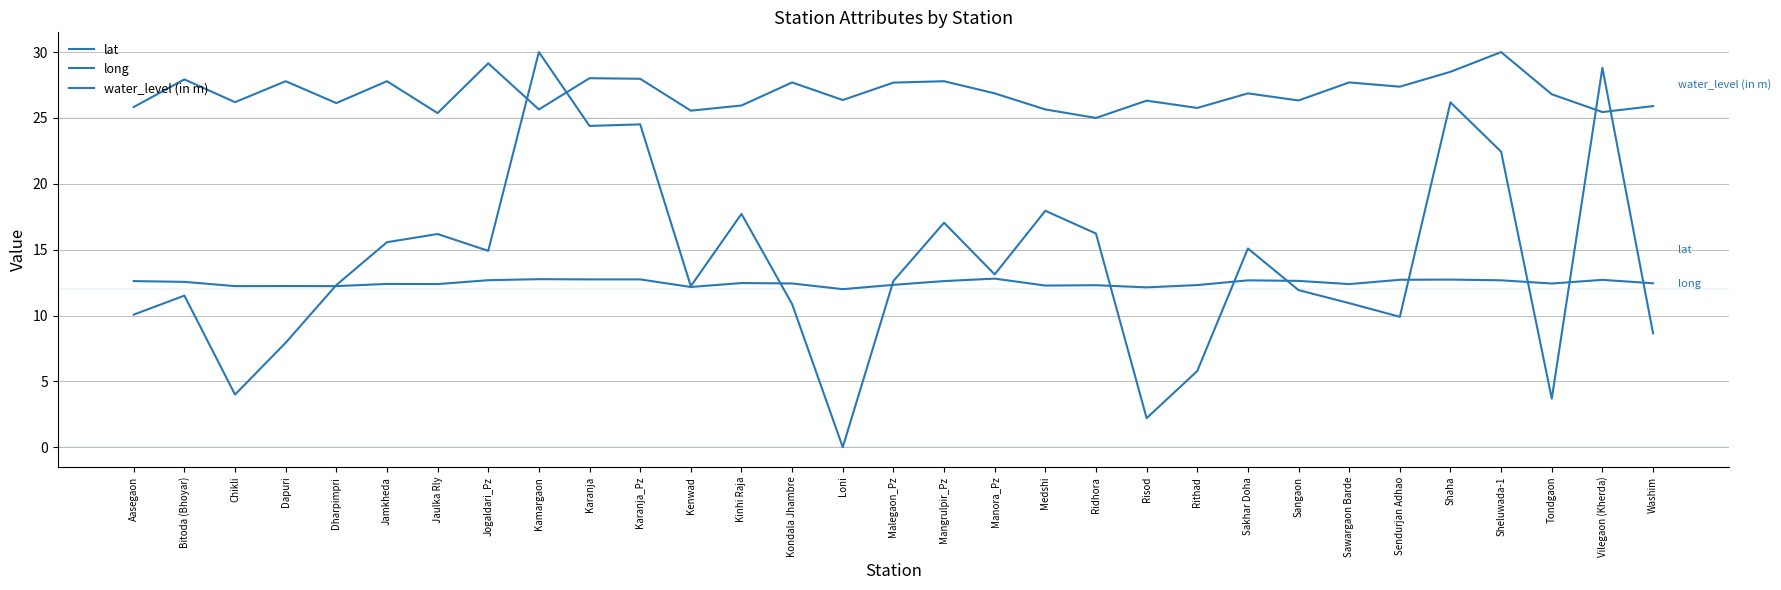

The water_level (in m) series shows 13.9 at Malegaon_Pz. True or false?

False